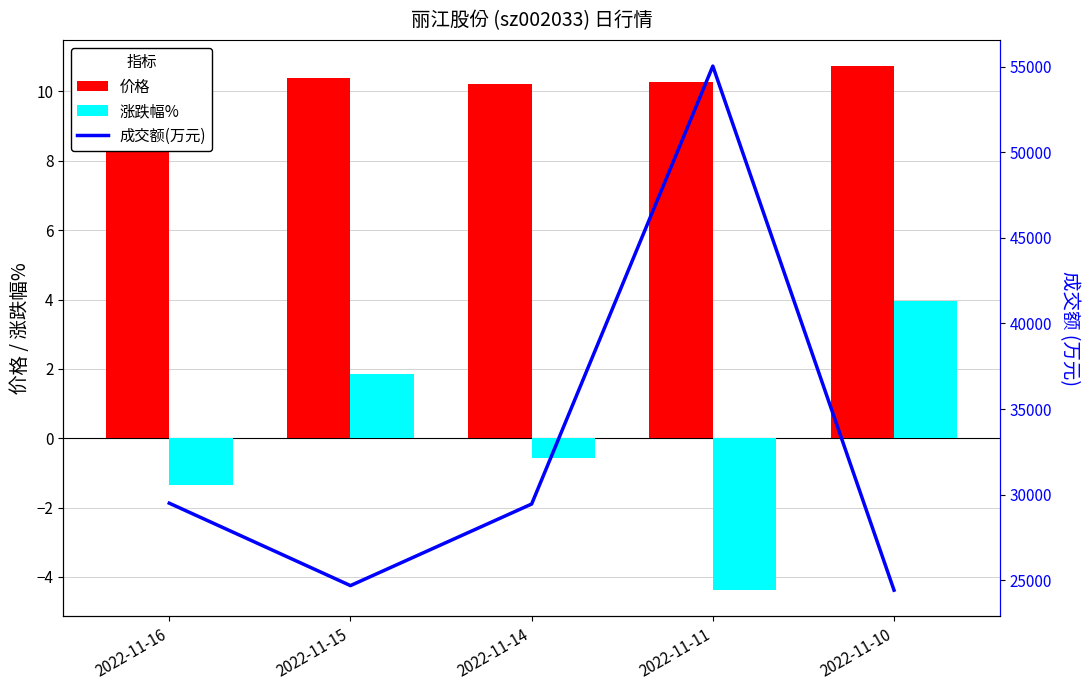

The value of 涨跌幅% at 2022-11-11 is -4.4. True or false?

True